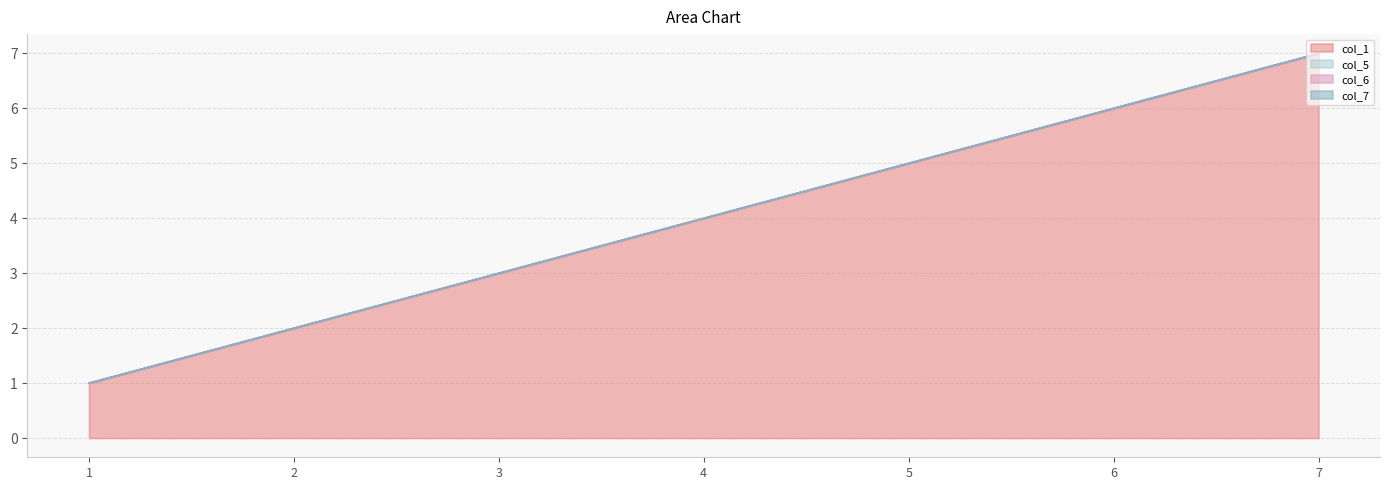

Which series has the widest spread of values?

col_1